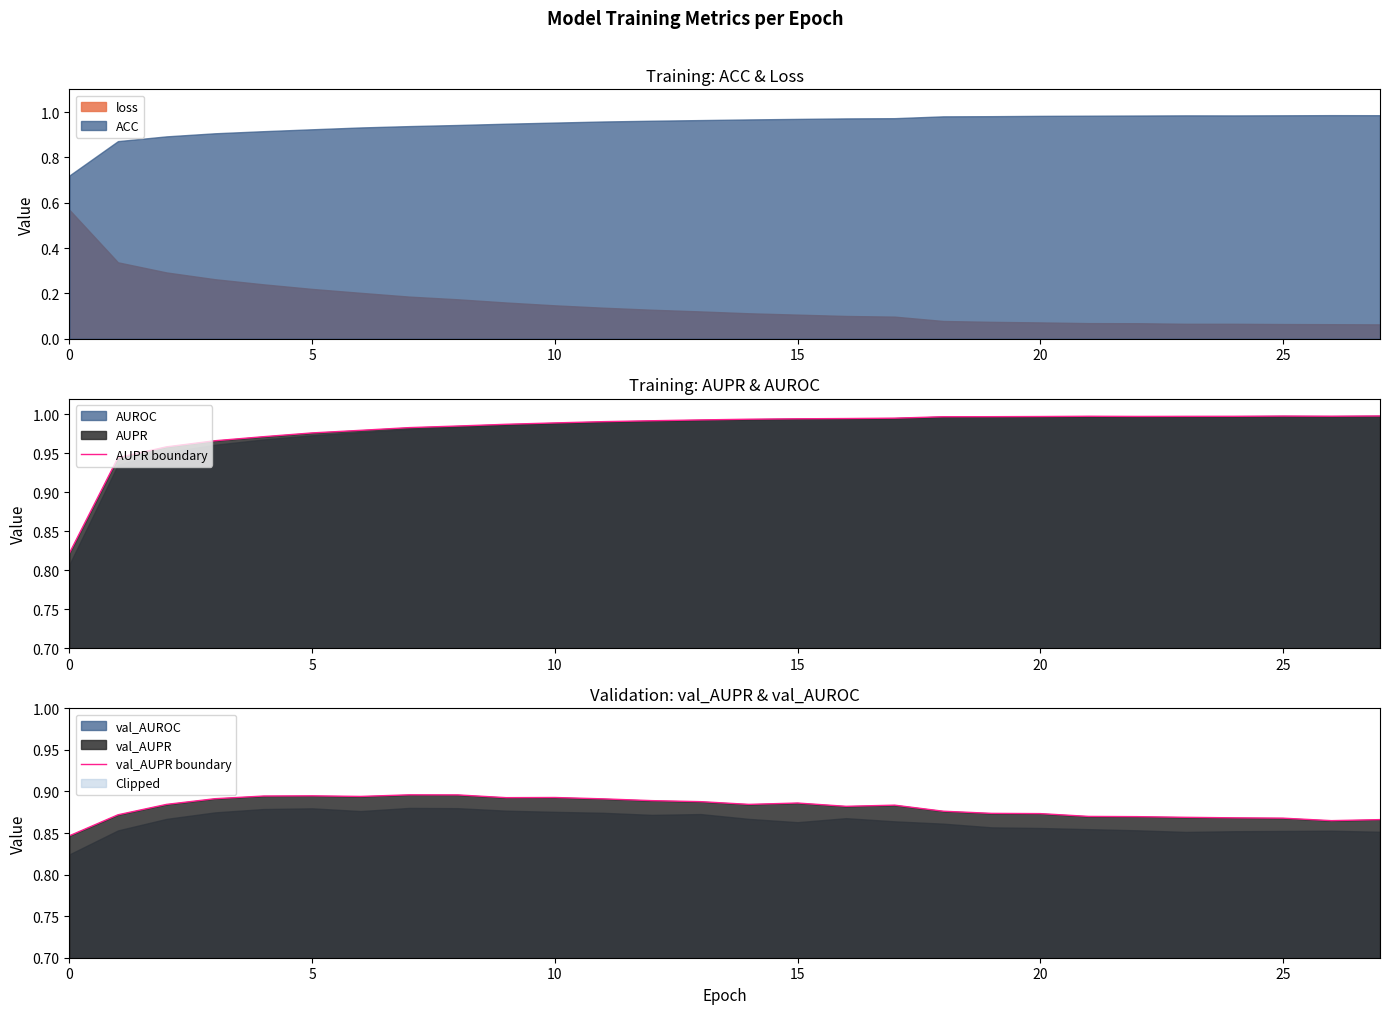

In AUPR boundary, how many points are higher than both neighbors (excluding endpoints)?

2